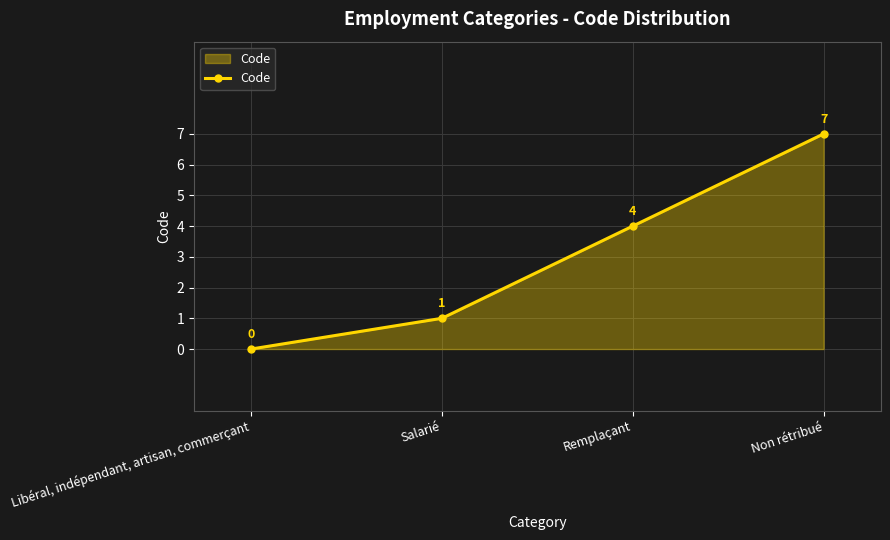

What is the label of the 1st point from the left?

Libéral, indépendant, artisan, commerçant